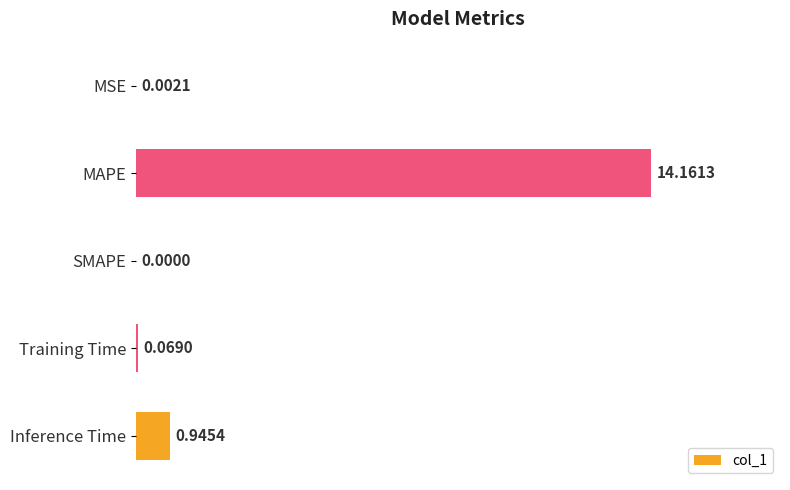

Where is the data nearest to the value 7?

Inference Time